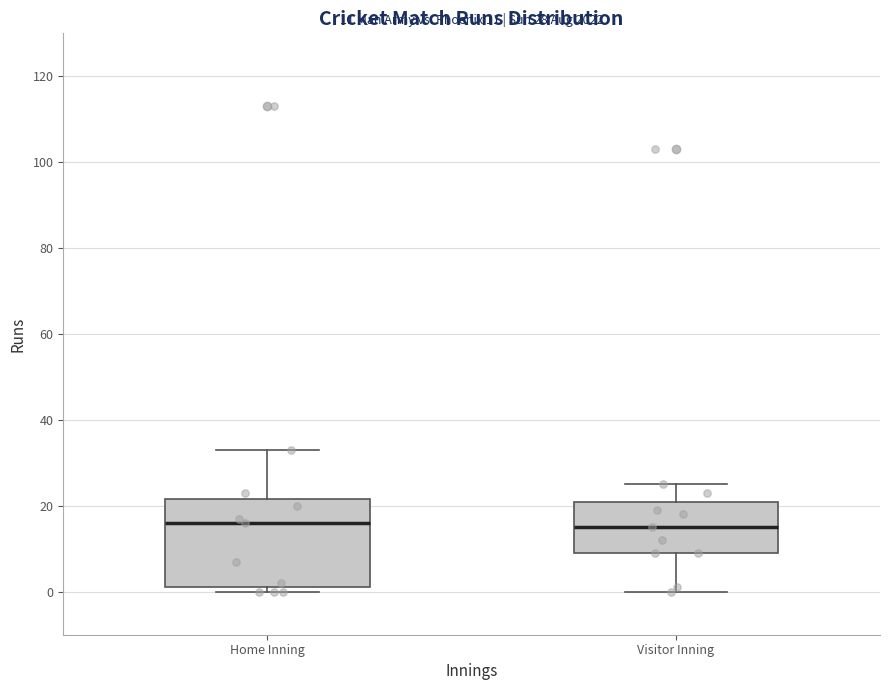

Comparing the boxes themselves (not the whiskers), which one is the tallest?

Home Inning